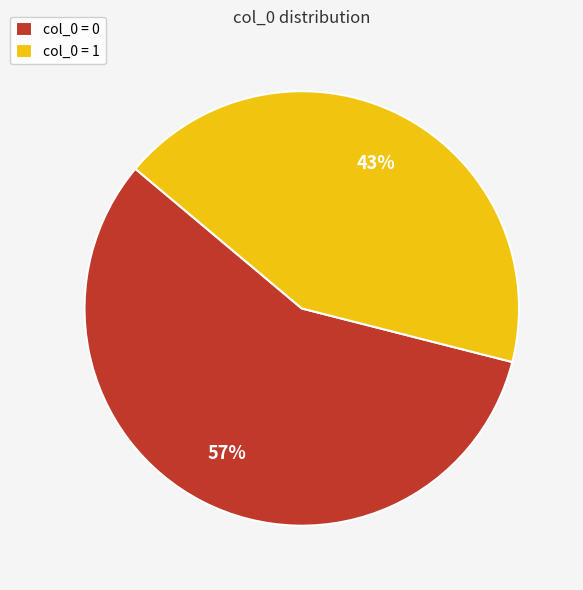

Rank the categories by value from highest to lowest.

col_0 = 0, col_0 = 1